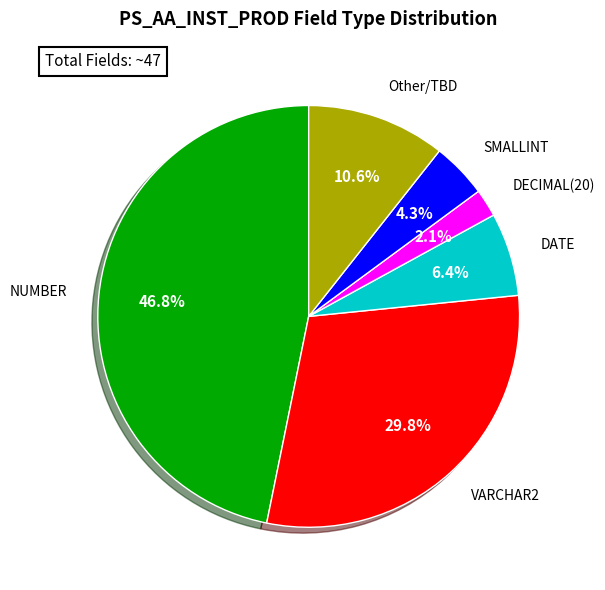

Which category accounts for the majority?

NUMBER